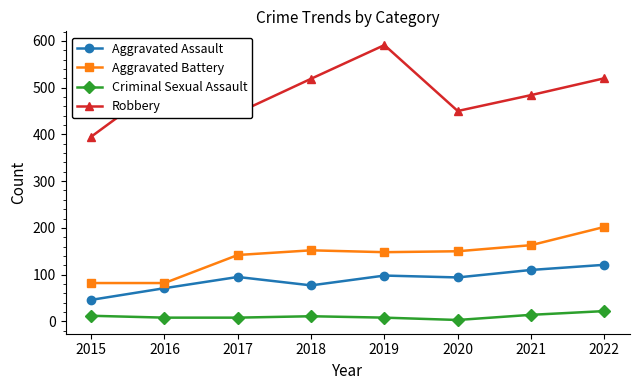

Which series has the largest total across all categories?

Robbery